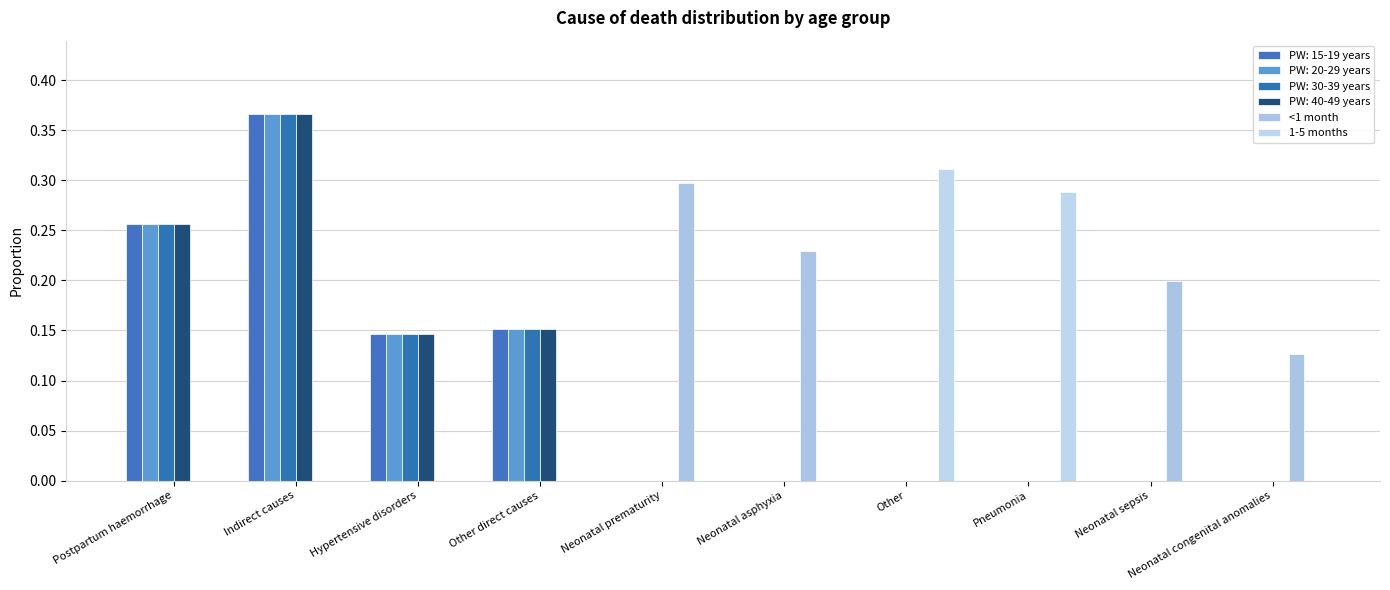

Which category has the highest value in the 1-5 months series?

Other